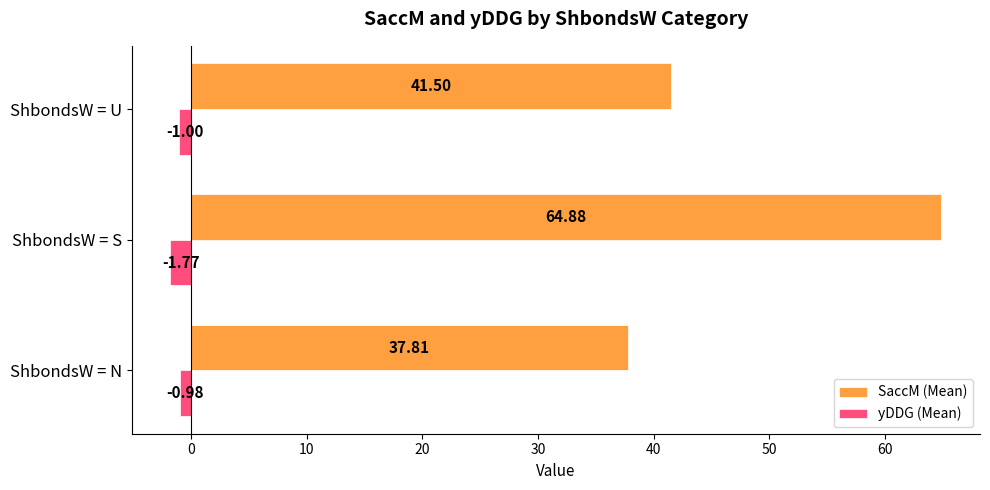

Which series has the largest total across all categories?

SaccM (Mean)